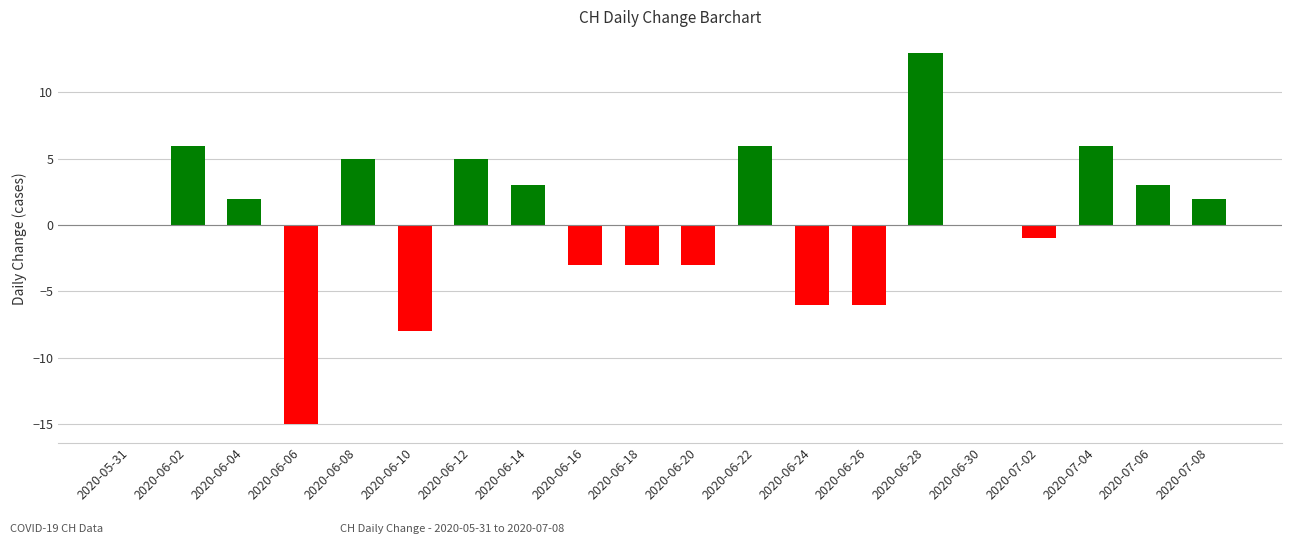

How many categories are shown in the chart?

20